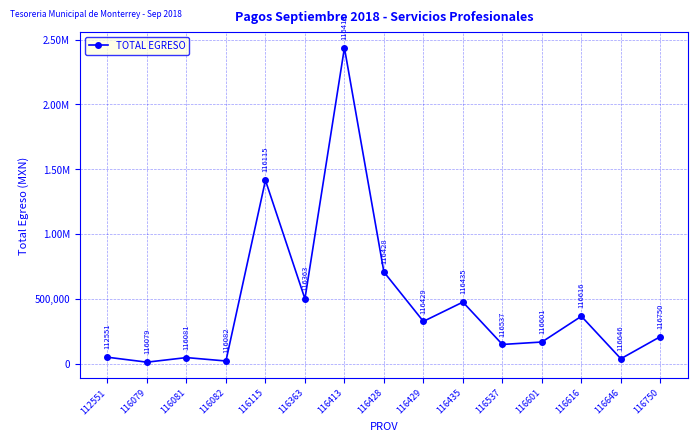

What is the change in value from 116428 to 116537?

-558860.2